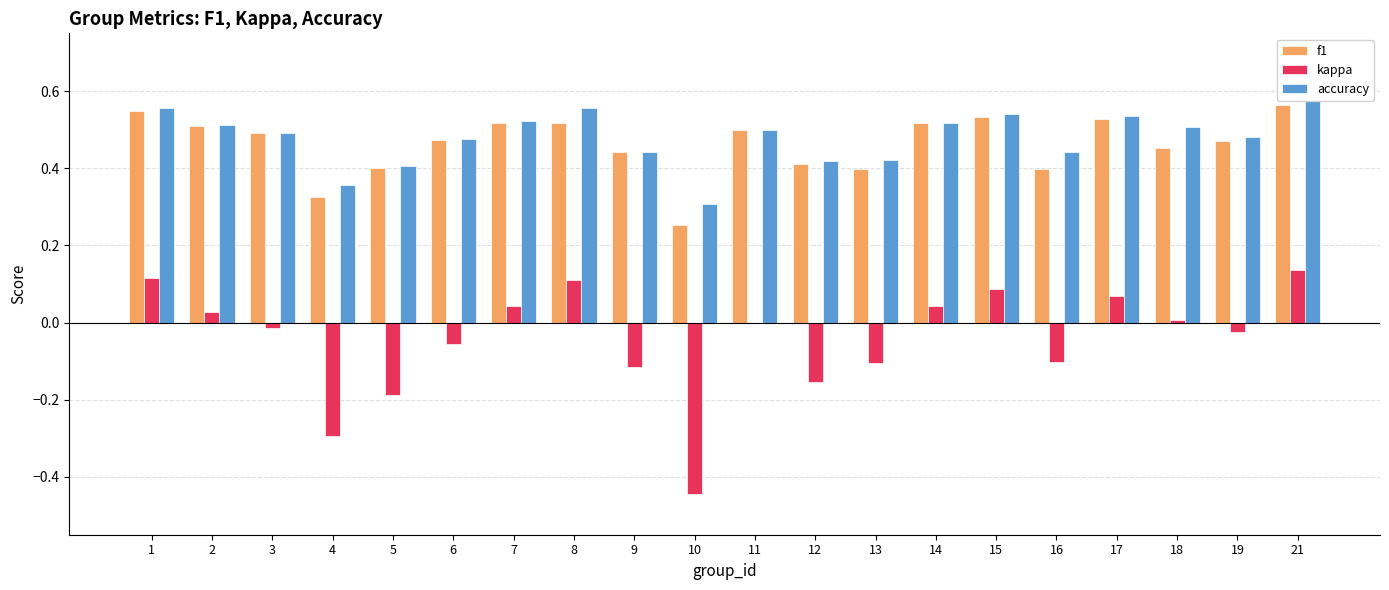

What are all the series names shown in the legend?

f1, kappa, accuracy